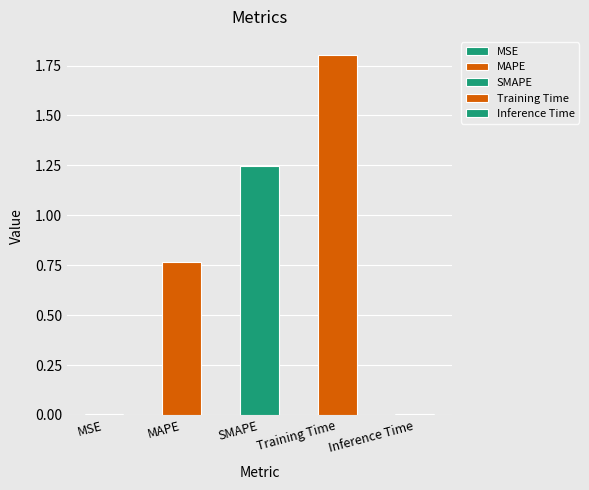

What is the maximum value shown in the chart?

1.8